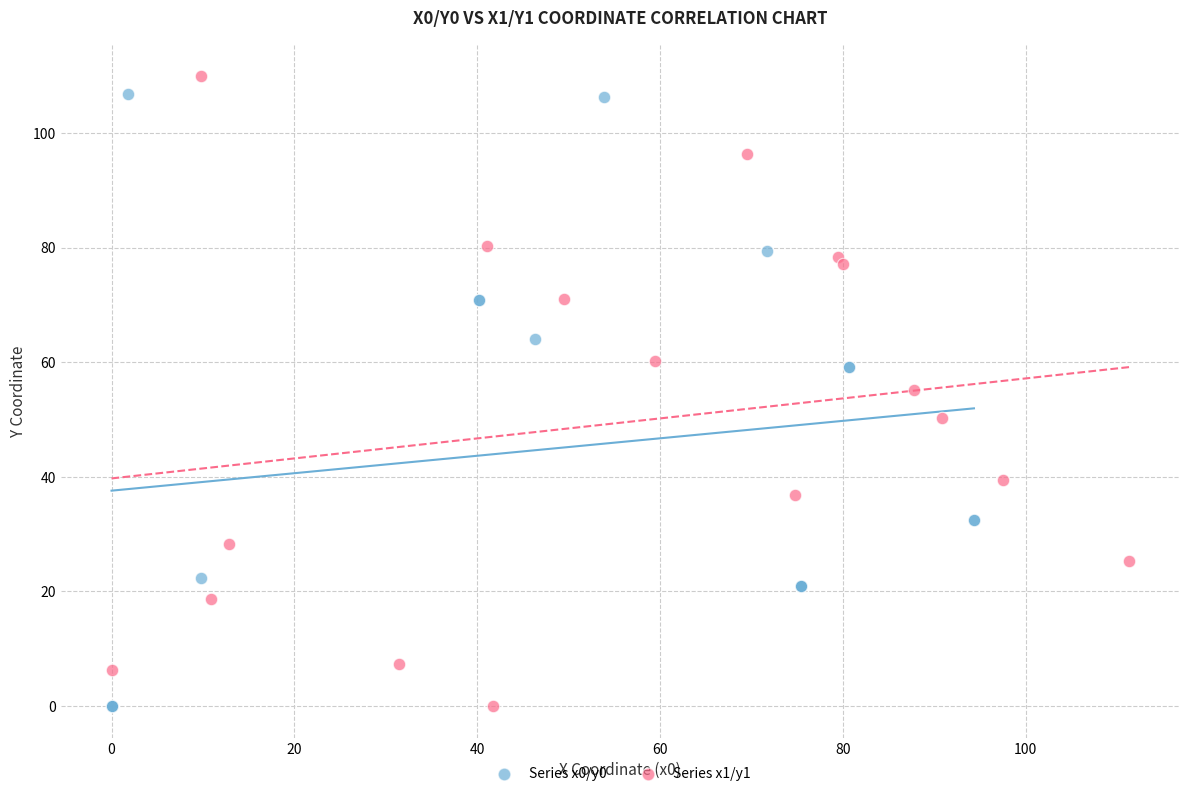

What are all the series names shown in the legend?

Series x0/y0, Series x1/y1